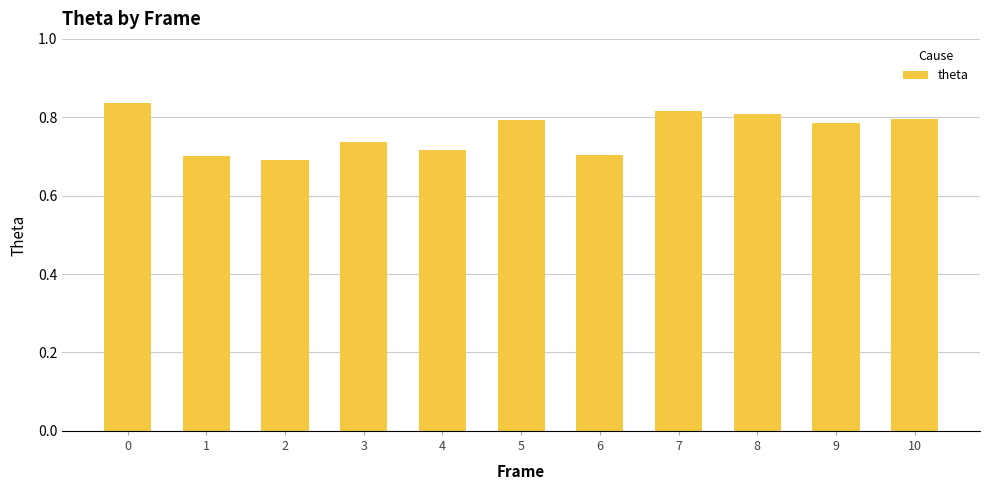

Which label corresponds to the smallest value in the chart?

2